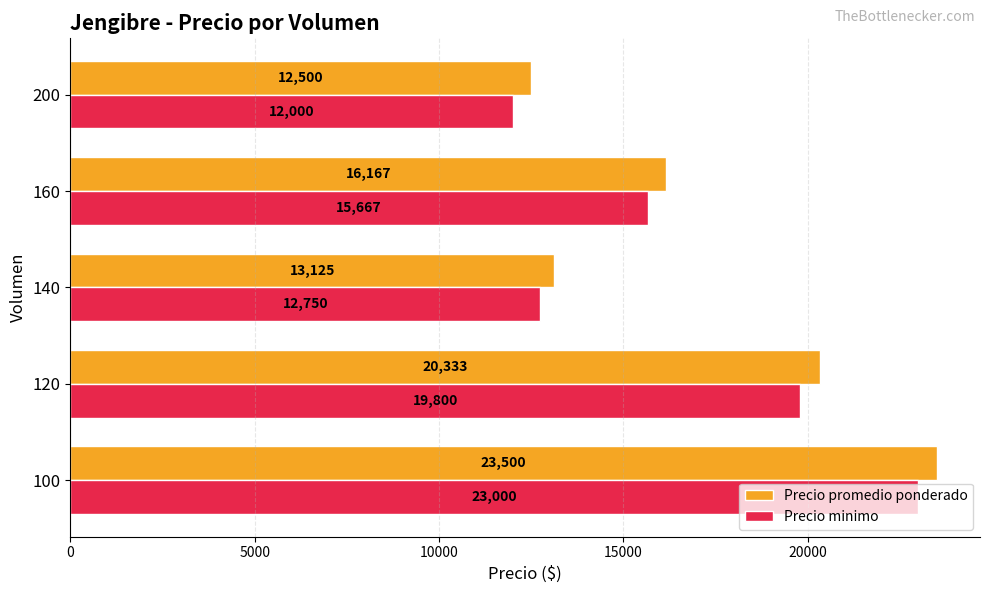

Which series has the largest total across all categories?

Precio promedio ponderado